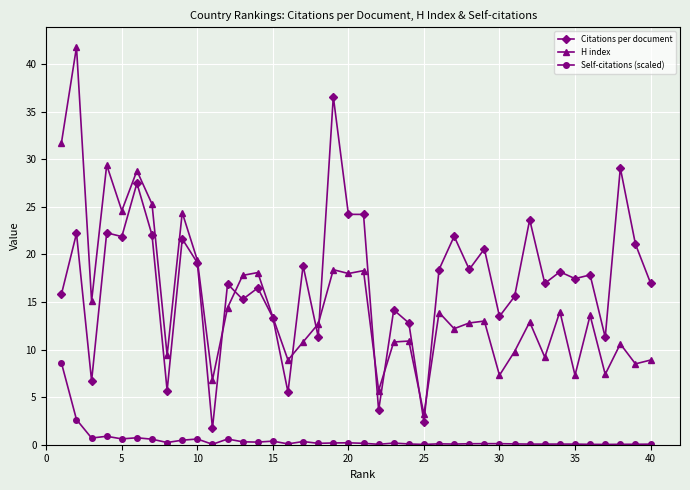

Rank the series by their maximum value, from lowest to highest.

Self-citations (scaled), Citations per document, H index